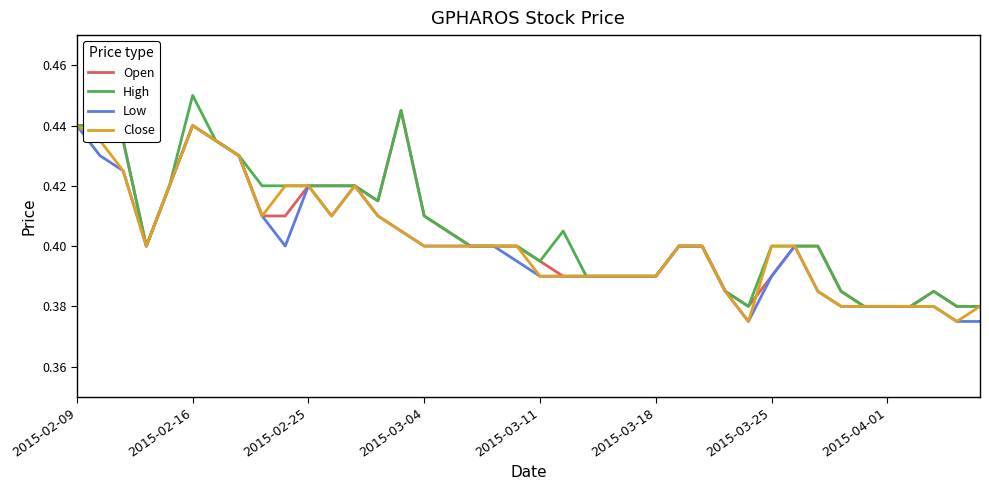

At which category is the sum across all series the highest?

2015-02-16